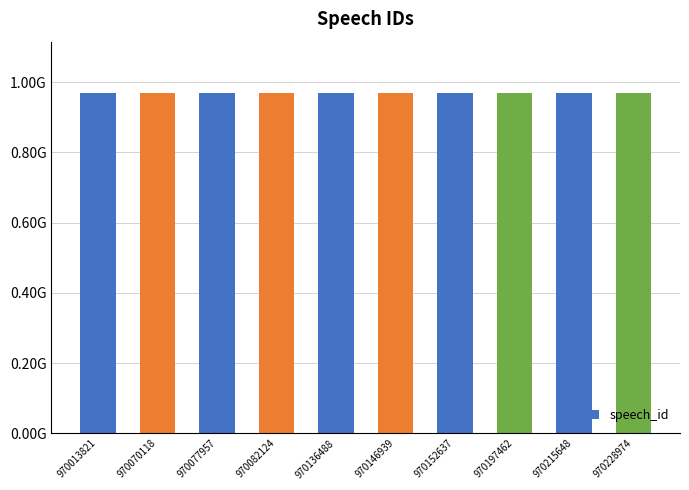

Are the bars horizontal?

No